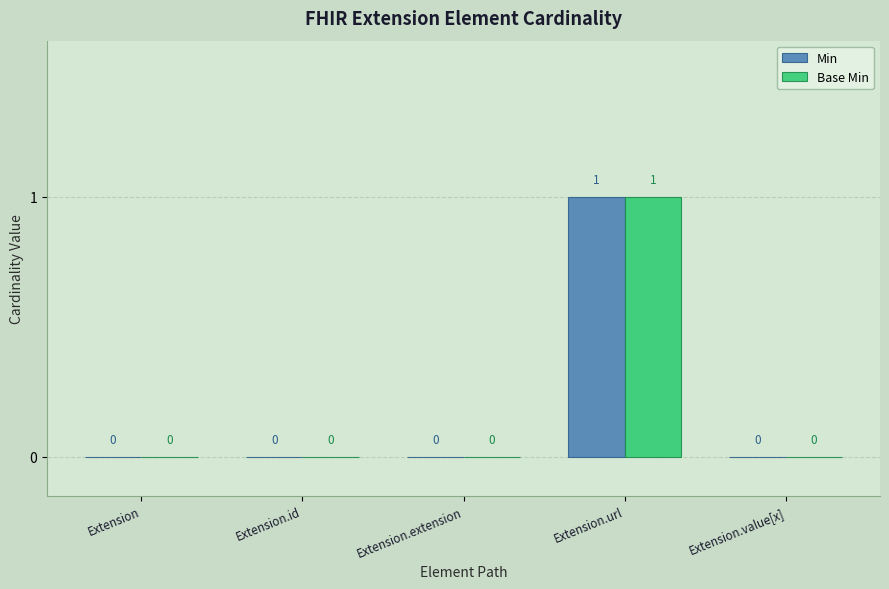

At which category is the sum across all series the highest?

Extension.url